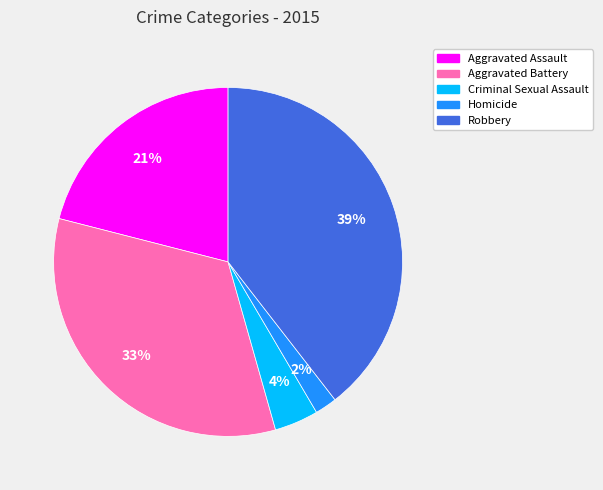

Which category has the biggest portion of the pie?

Robbery